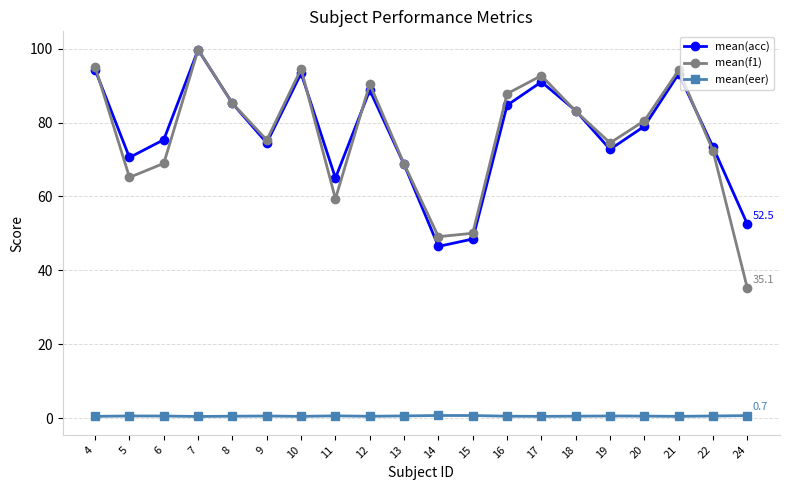

Read the mean(eer) value at 14.

0.8